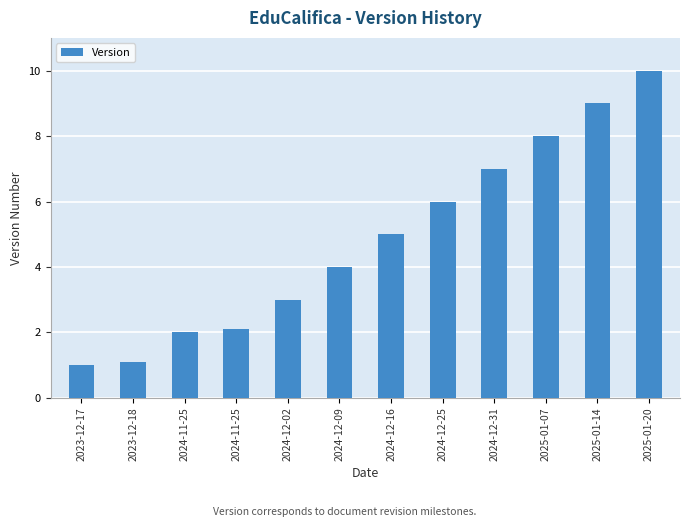

How many data points are less than 5?

6